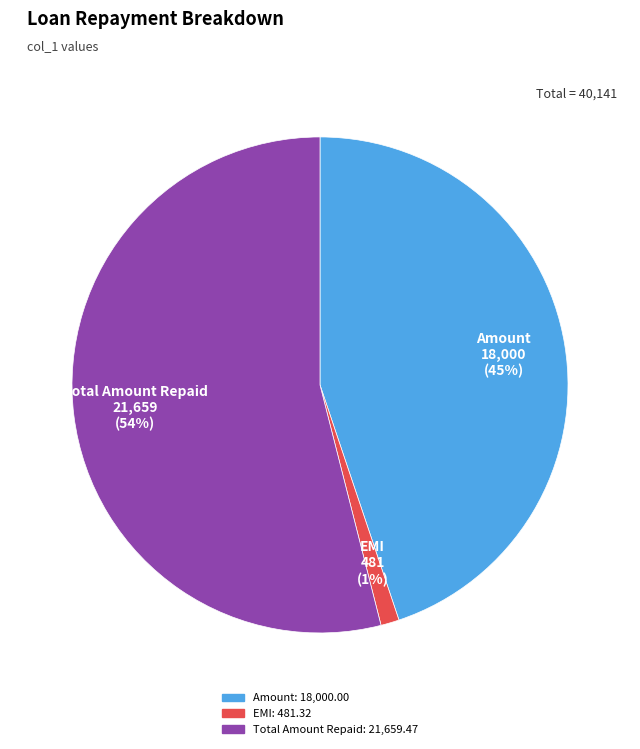

To the nearest percent, what is the difference between the largest and smallest slice percentages?

53%